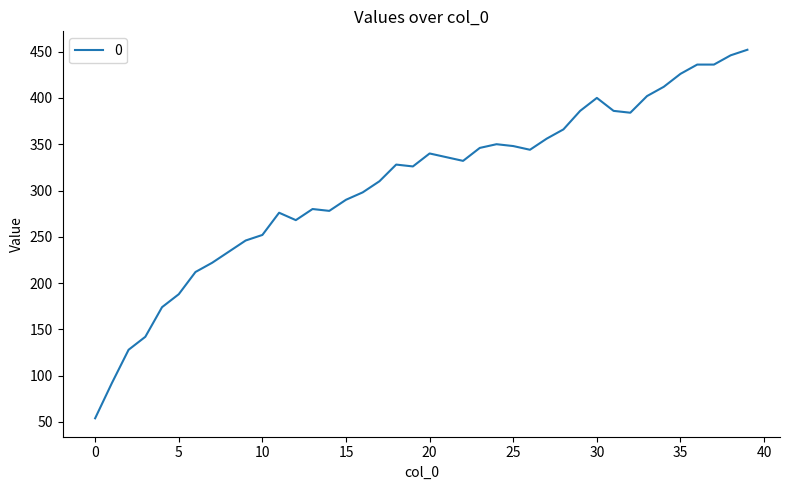

What is the minimum value shown in the chart?

54